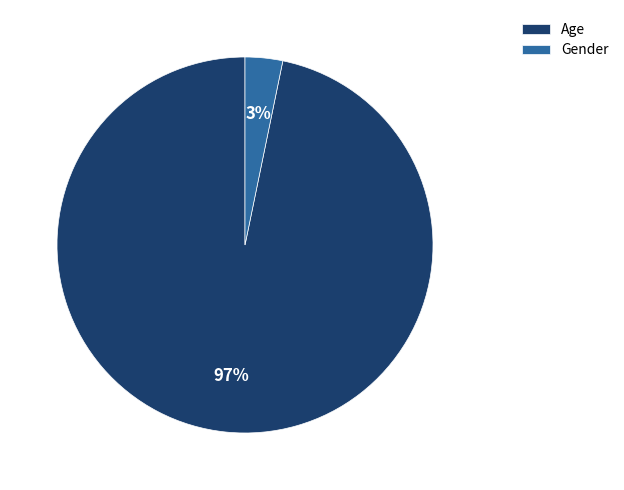

Which category has the biggest portion of the pie?

Age